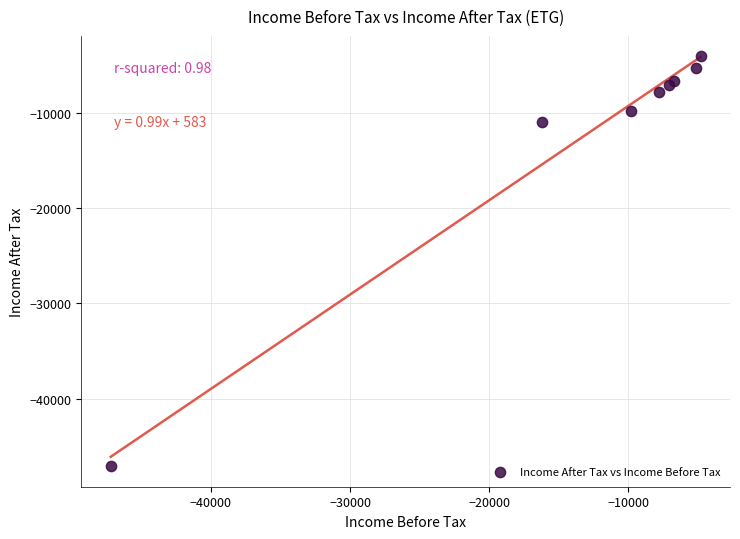

What Y value in the scatter plot is closest to -25600?

-11000